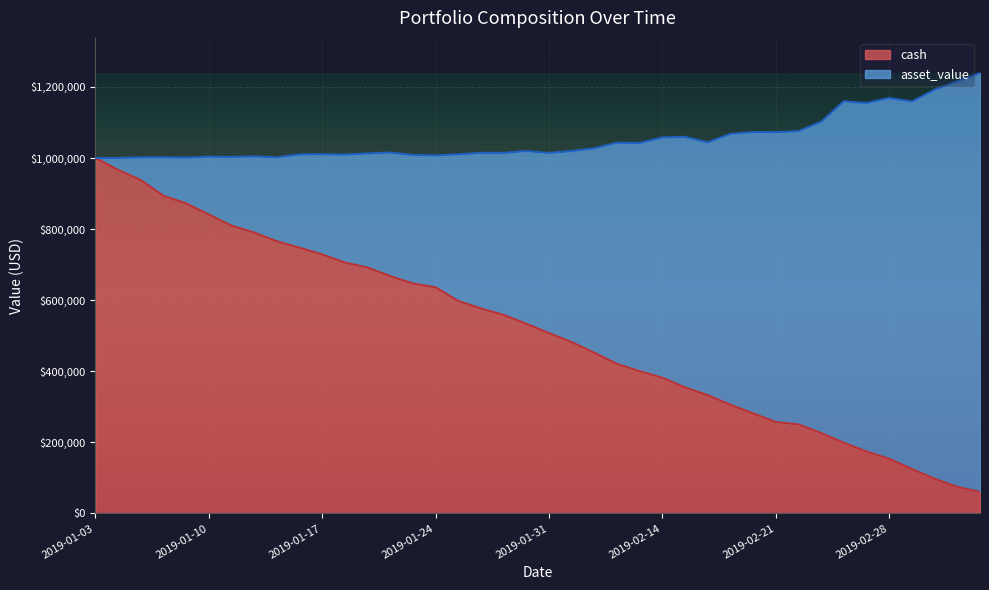

At which category does the chart reach its minimum across all series?

2019-03-06